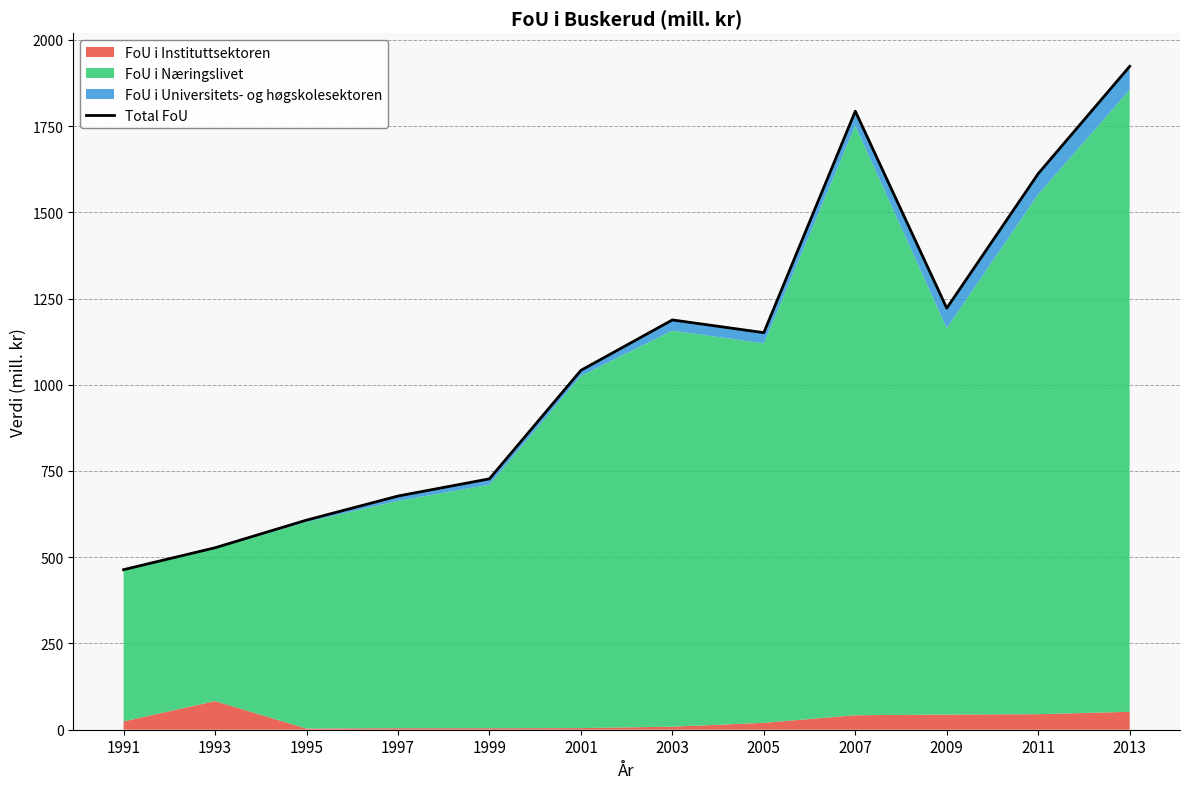

Rank the categories by value from highest to lowest.

2013, 2007, 2011, 2009, 2003, 2005, 2001, 1999, 1997, 1995, 1993, 1991